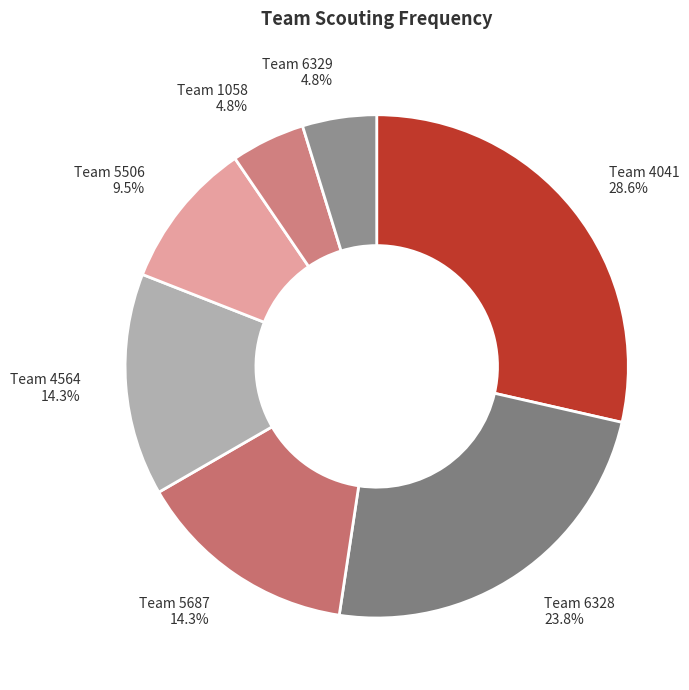

Does any single category account for the majority?

No